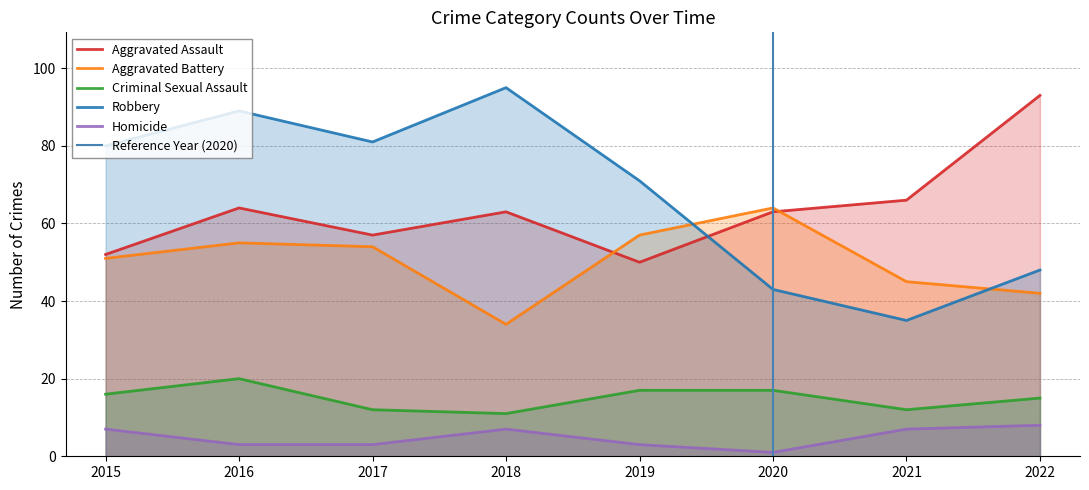

Which series has the largest total across all categories?

Robbery